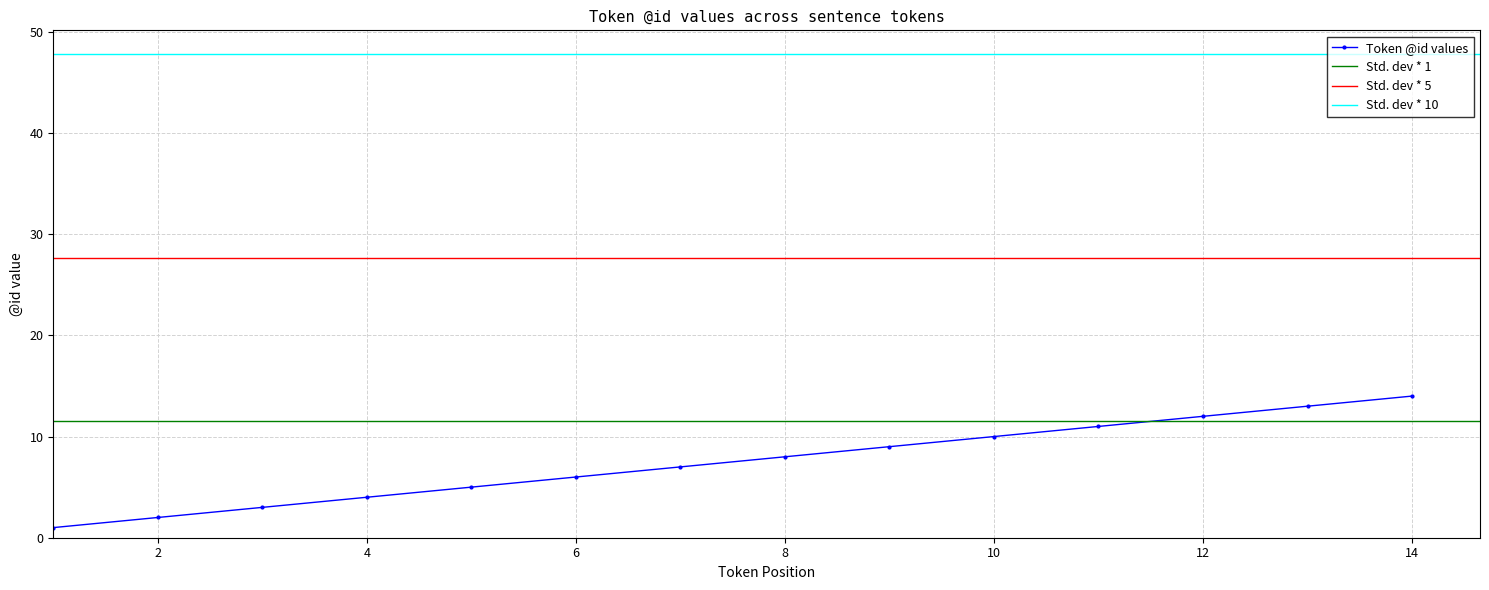

What is the minimum value shown in the chart?

1